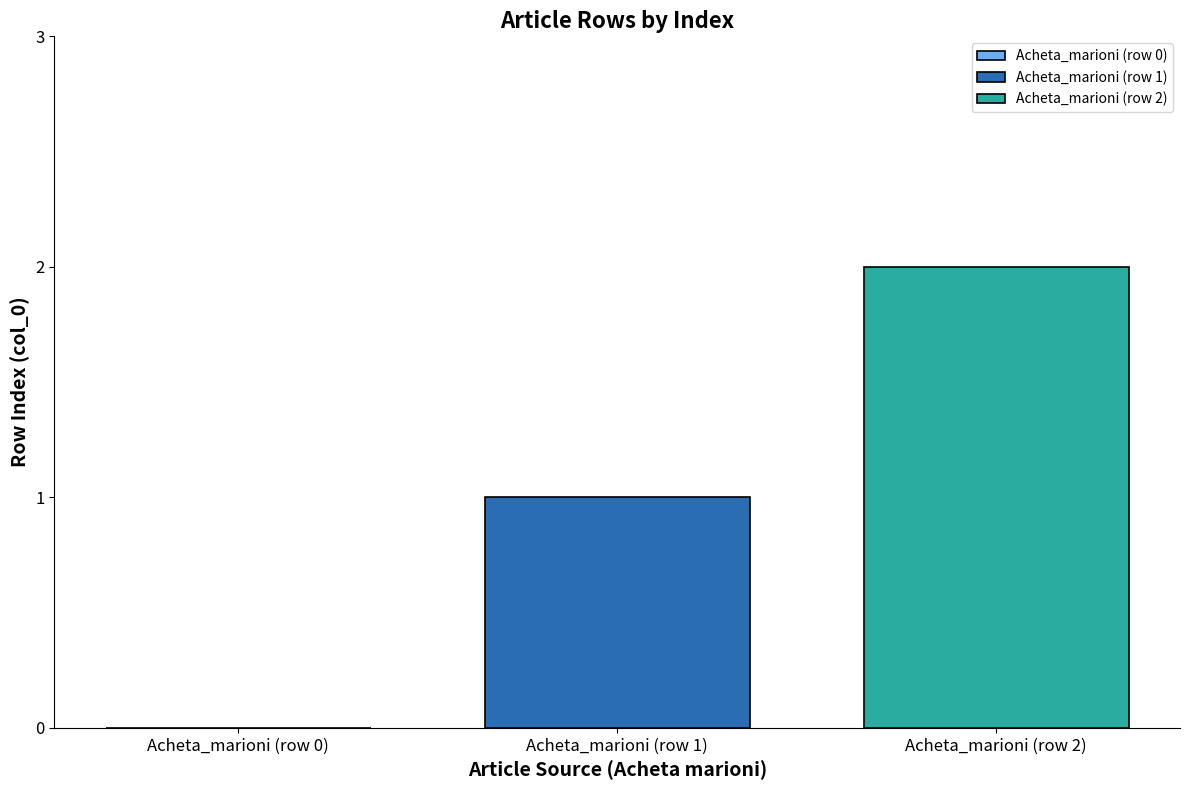

Rank the series by their average value, from highest to lowest.

Acheta_marioni (row 2), Acheta_marioni (row 1)